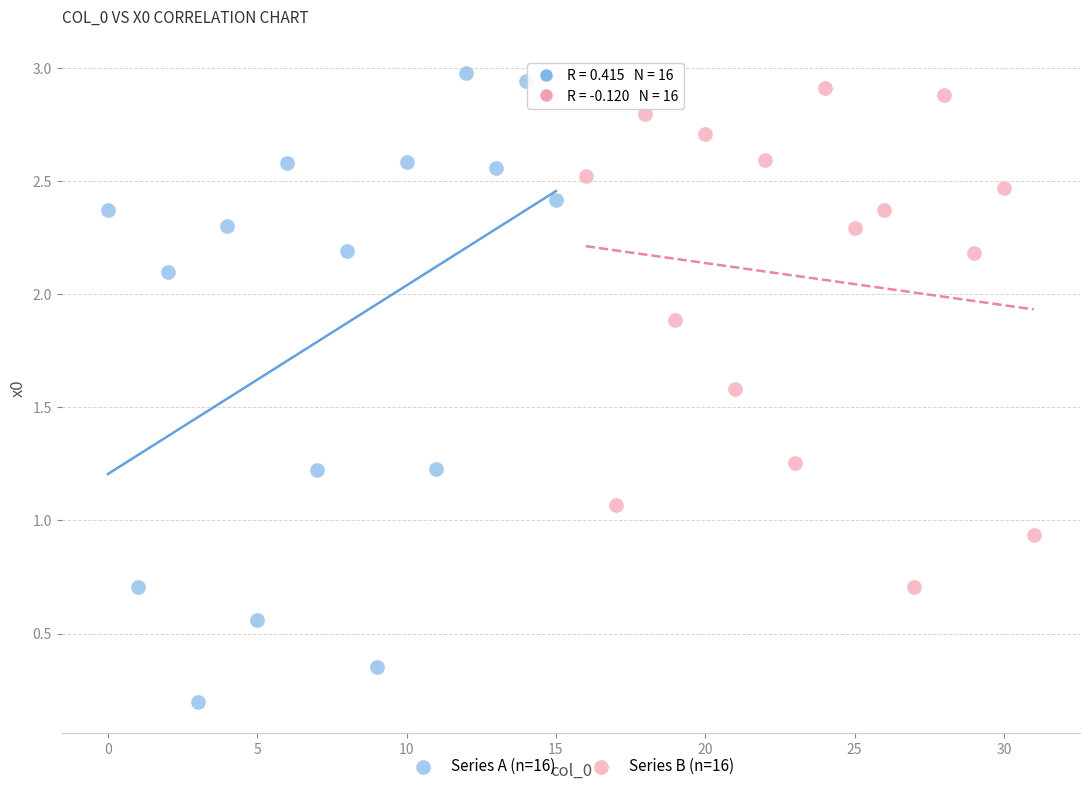

Which series contains the lowest Y value?

Series A (n=16)